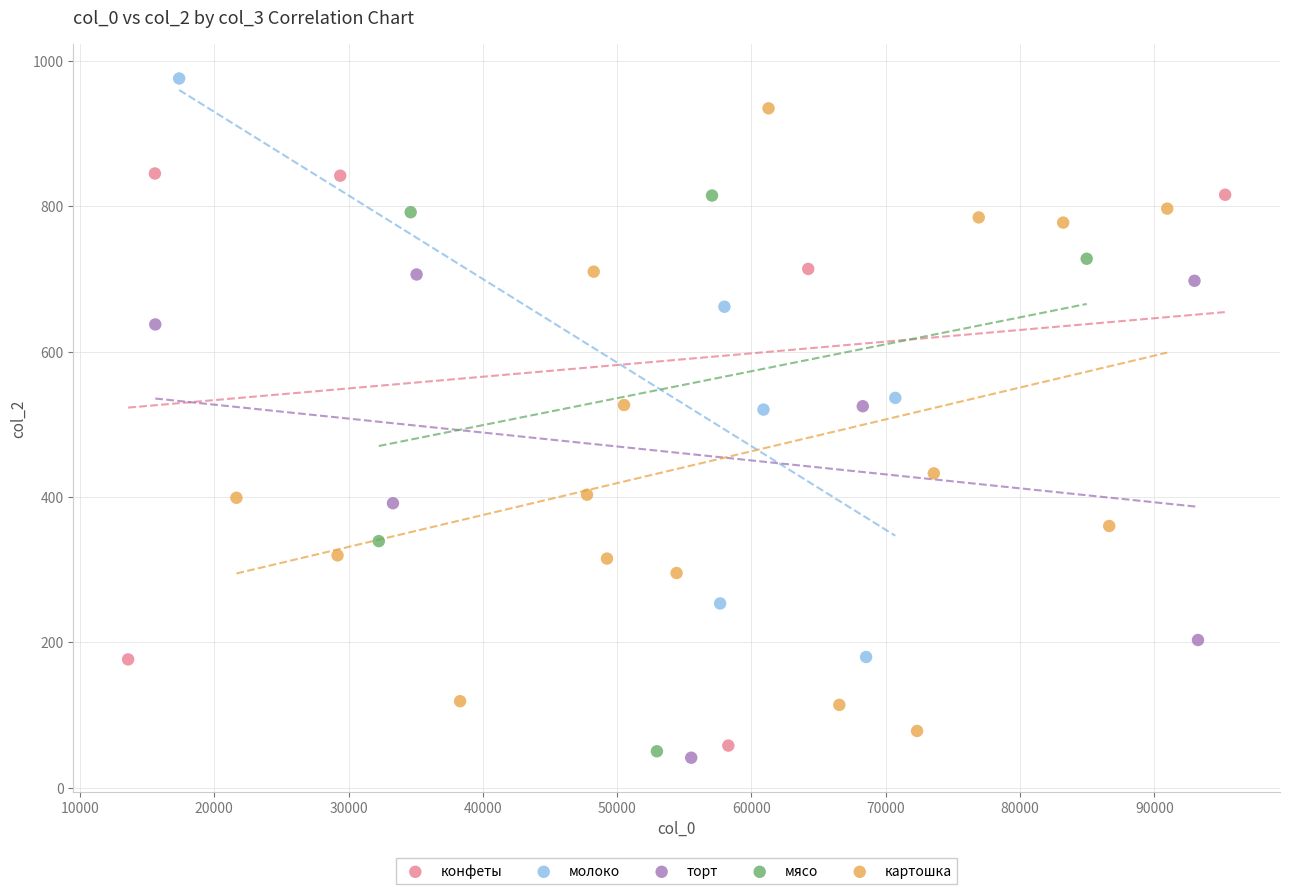

Which series contains the lowest Y value?

торт